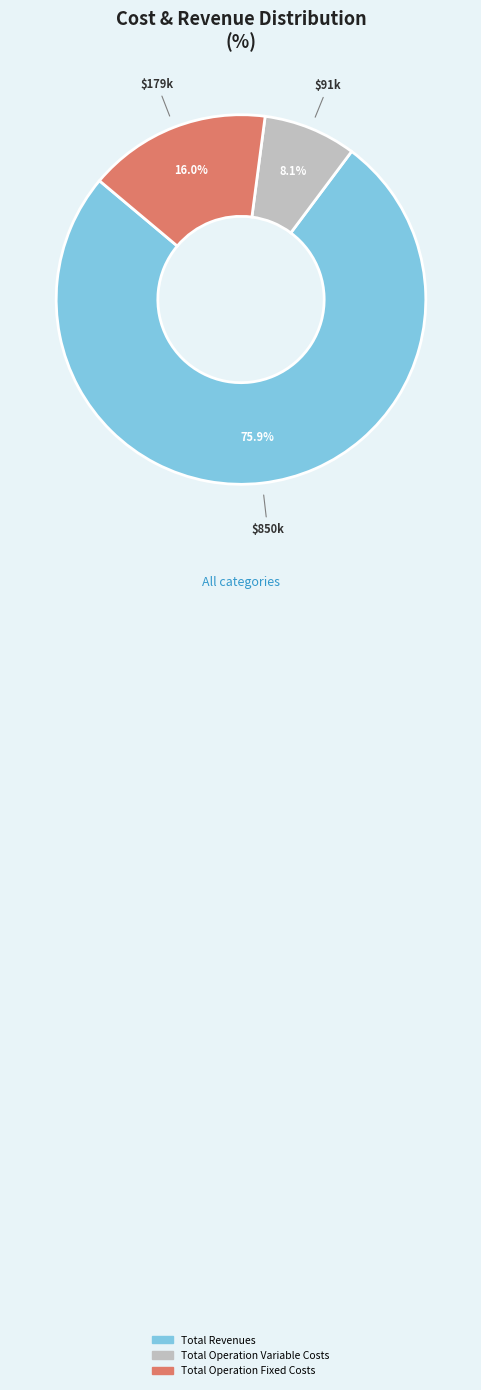

Is there a majority slice in this chart?

Yes